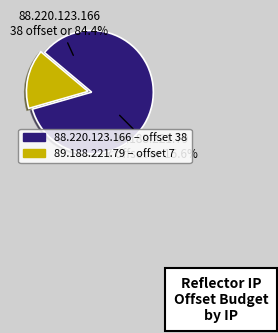

What is the ratio of the value at 88.220.123.166 to the value at 89.188.221.79?

5.4